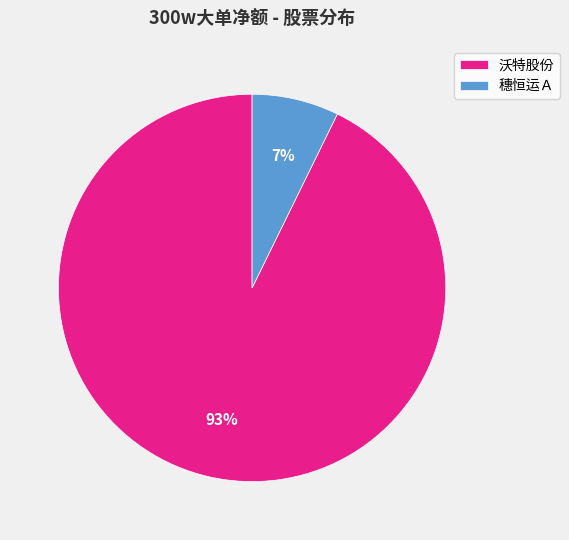

Which category has the biggest portion of the pie?

沃特股份